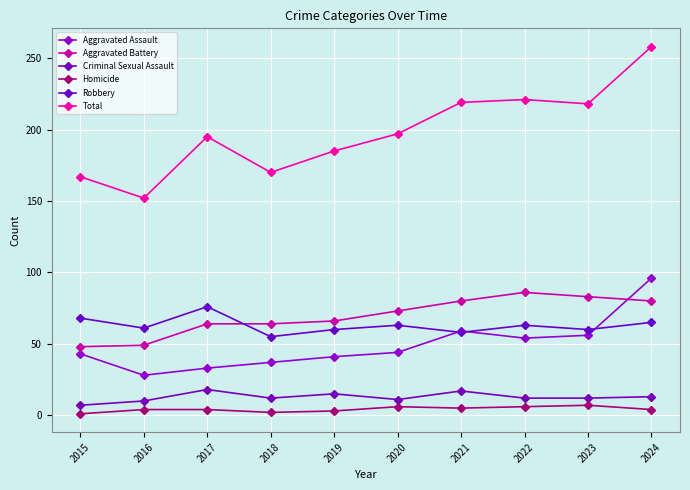

How many lines are shown in the chart?

6